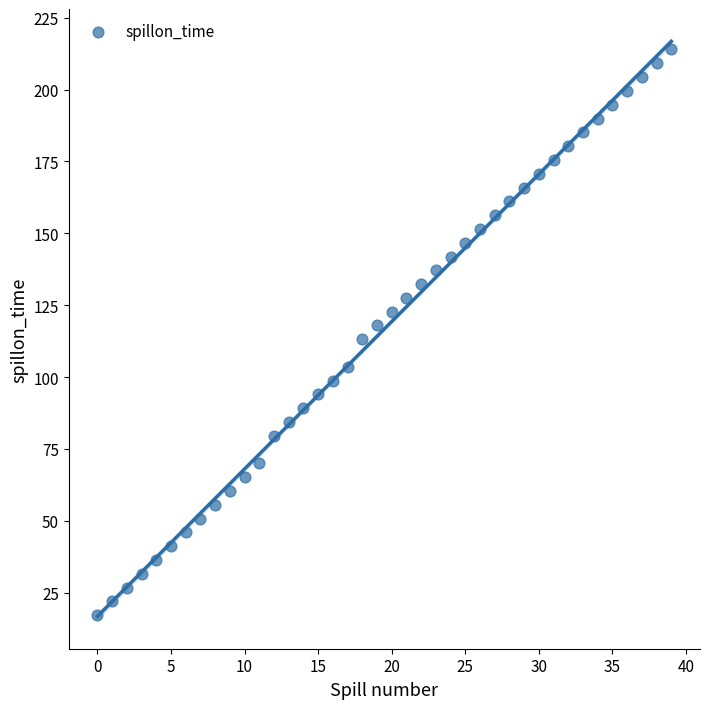

What is the range of Y values (max minus min)?

196.8